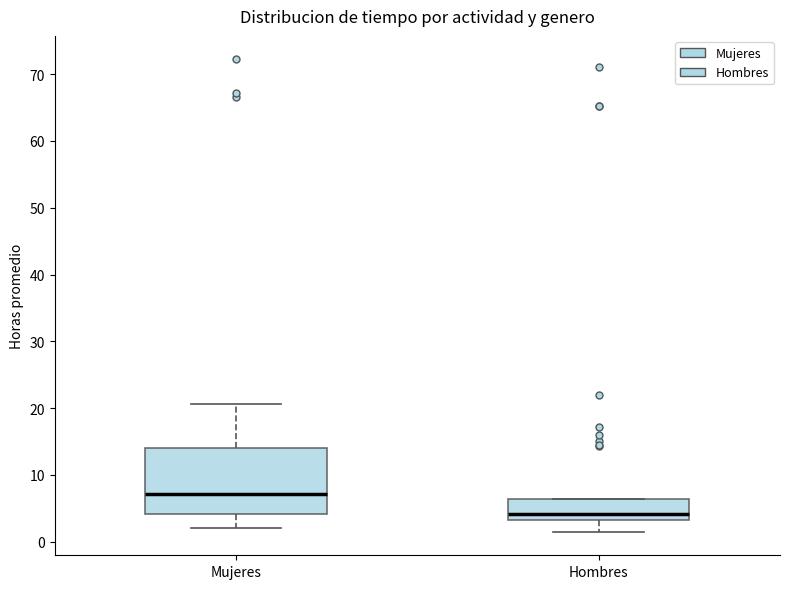

Which box has the lowest median line?

Hombres